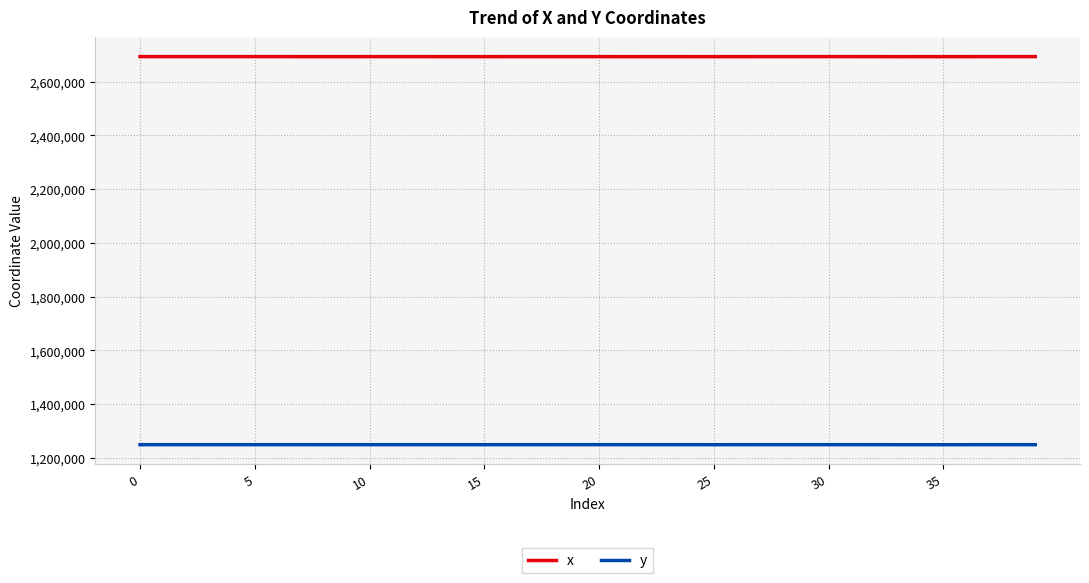

True or false: x and y intersect in this chart.

False